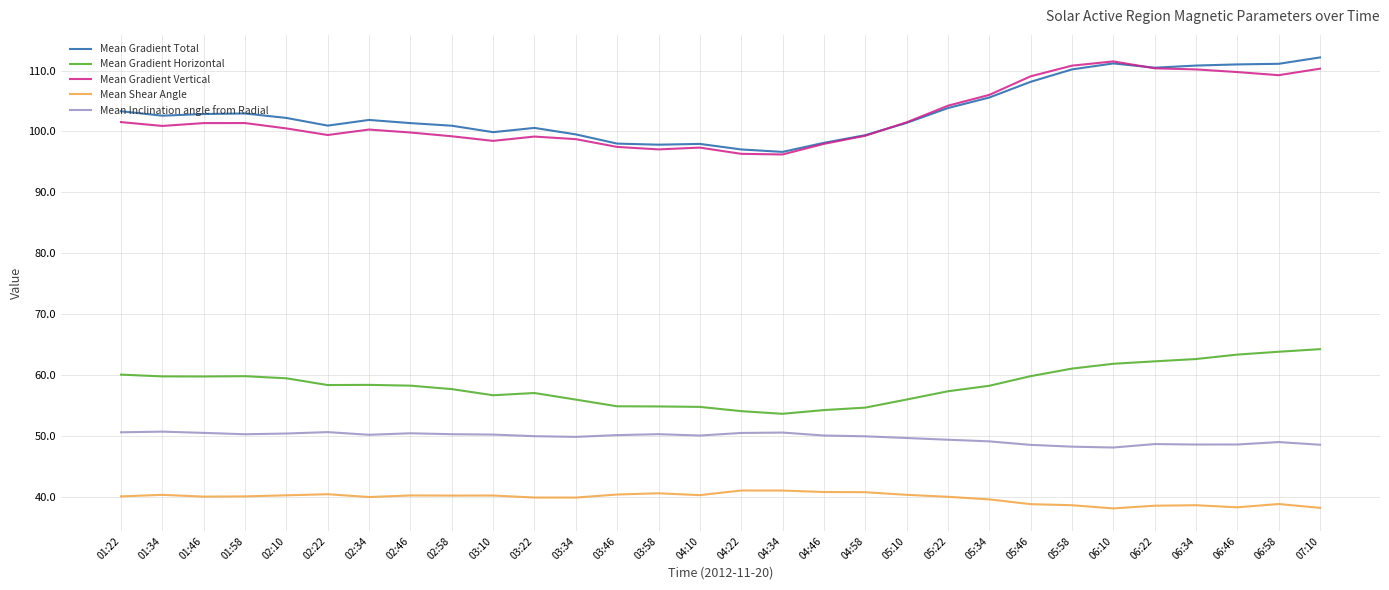

What is the total value across all series at 04:34?

338.0